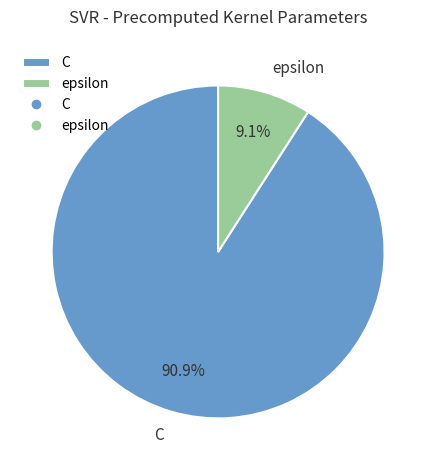

Approximately how many times larger is the value at C compared to epsilon?

10.0